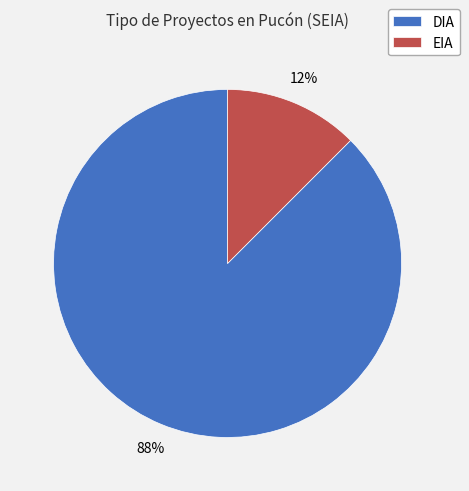

Is the sum of EIA and DIA greater than half?

Yes